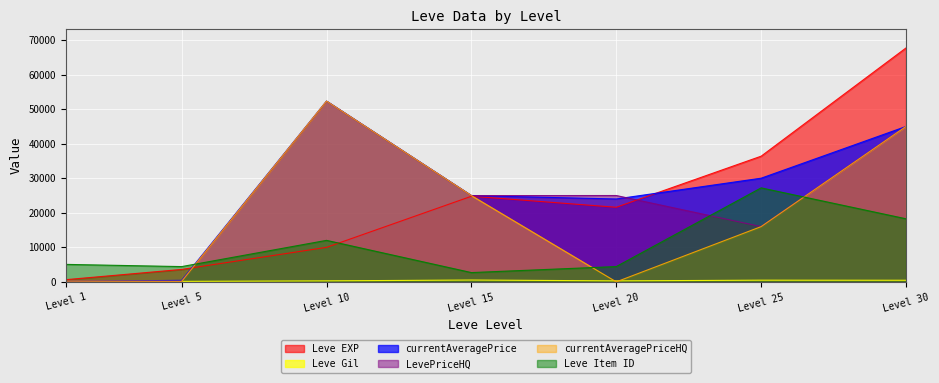

Where do Leve Gil and currentAveragePriceHQ first cross each other?

15 and 20